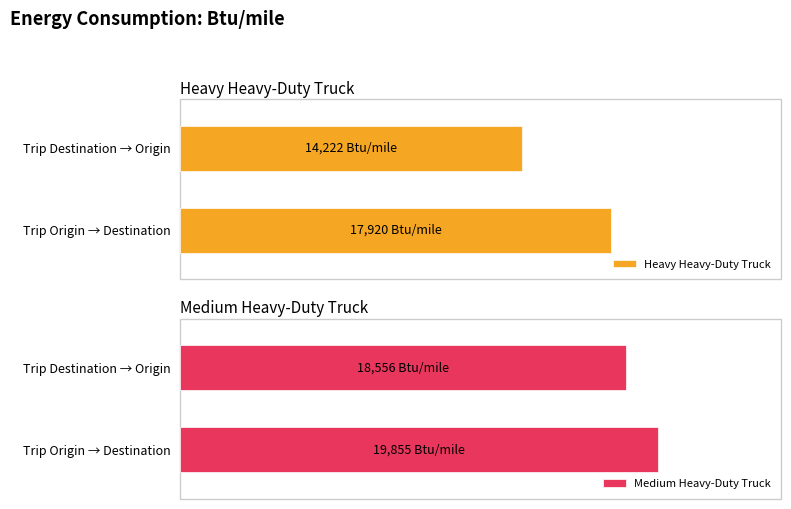

Which has a higher value, Trip from Product Origin to Destination or Trip from Product Destination Back to Origin?

Trip from Product Origin to Destination